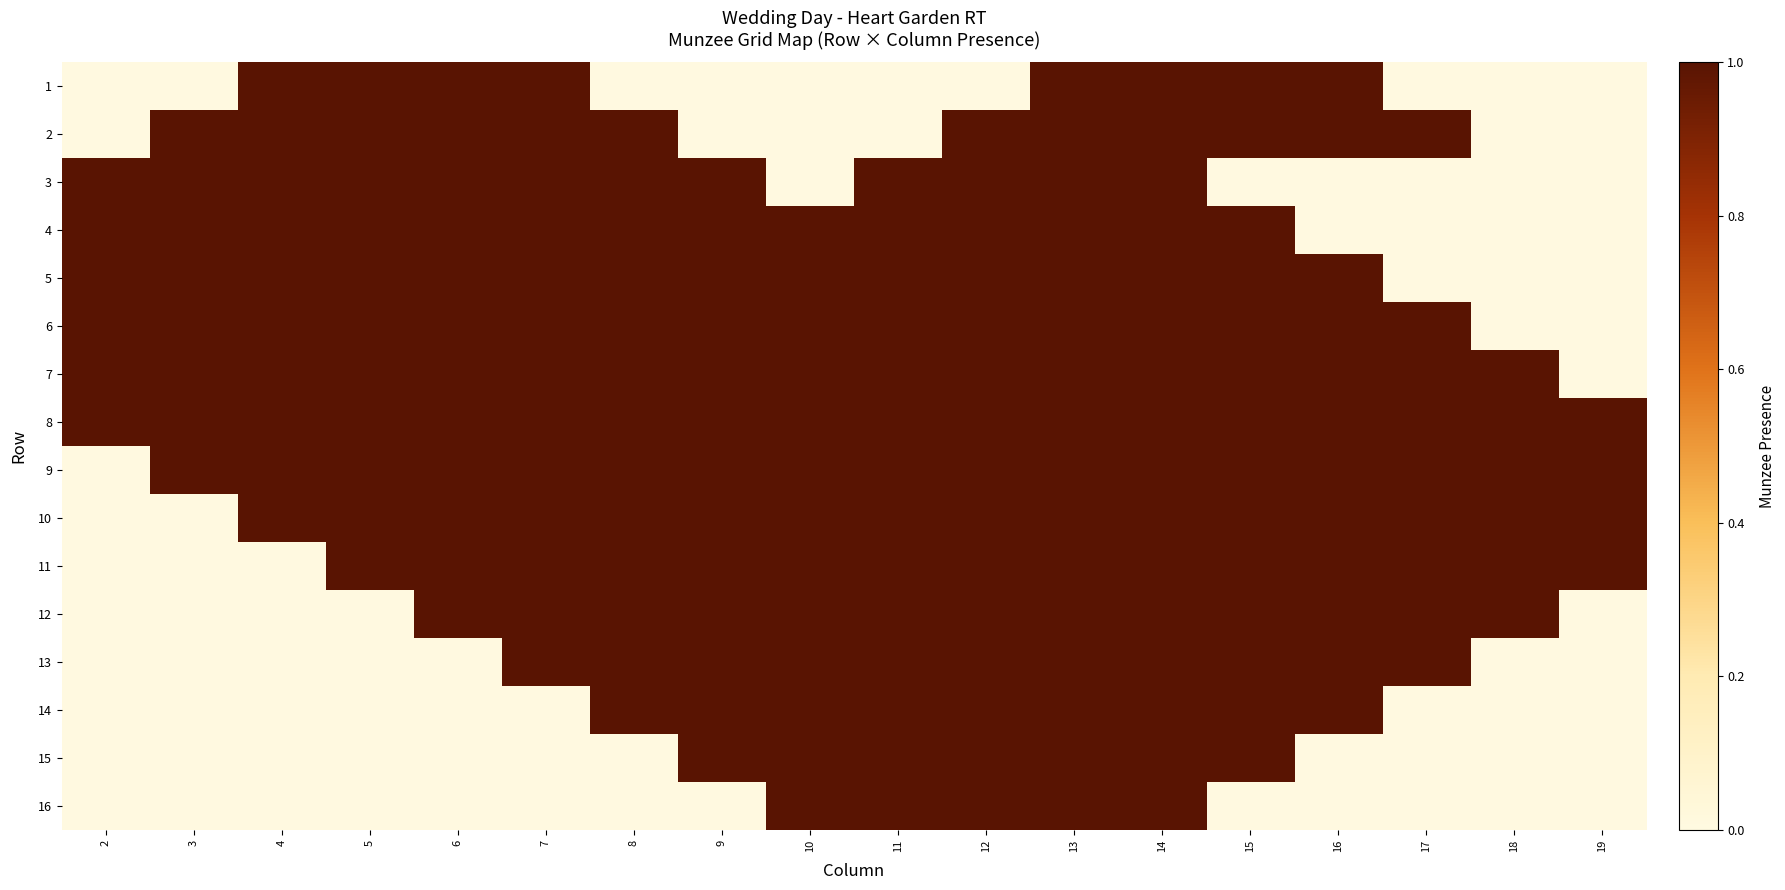

What is the spread (max minus min) of values at 12?

1